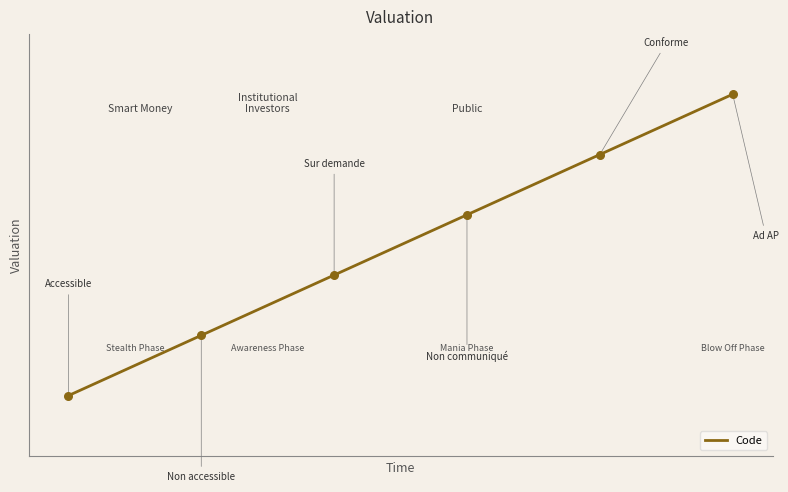

What is the change in value from Sur demande to Conforme?

+2